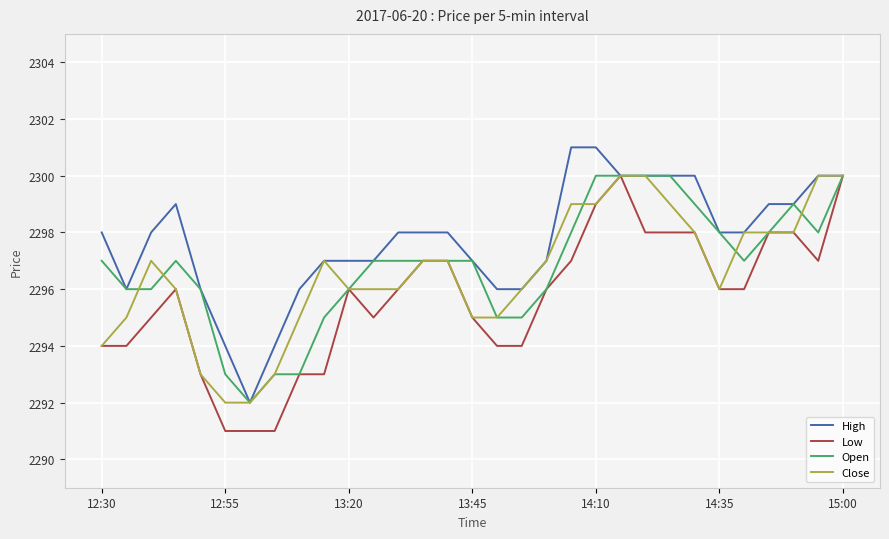

Which series has the largest total across all categories?

High